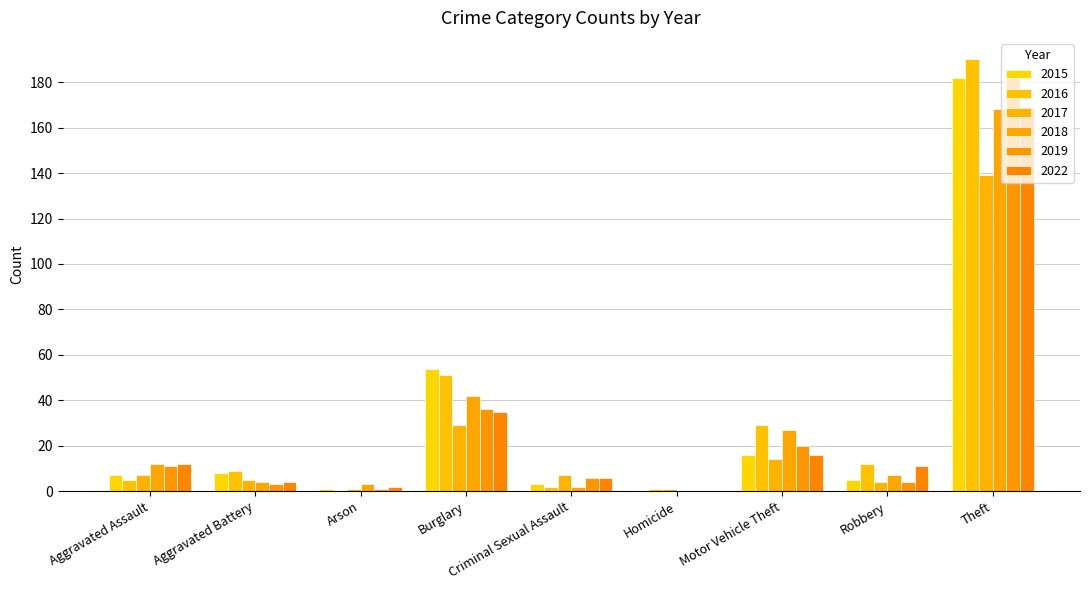

What is the sum of all 2022 values?

255